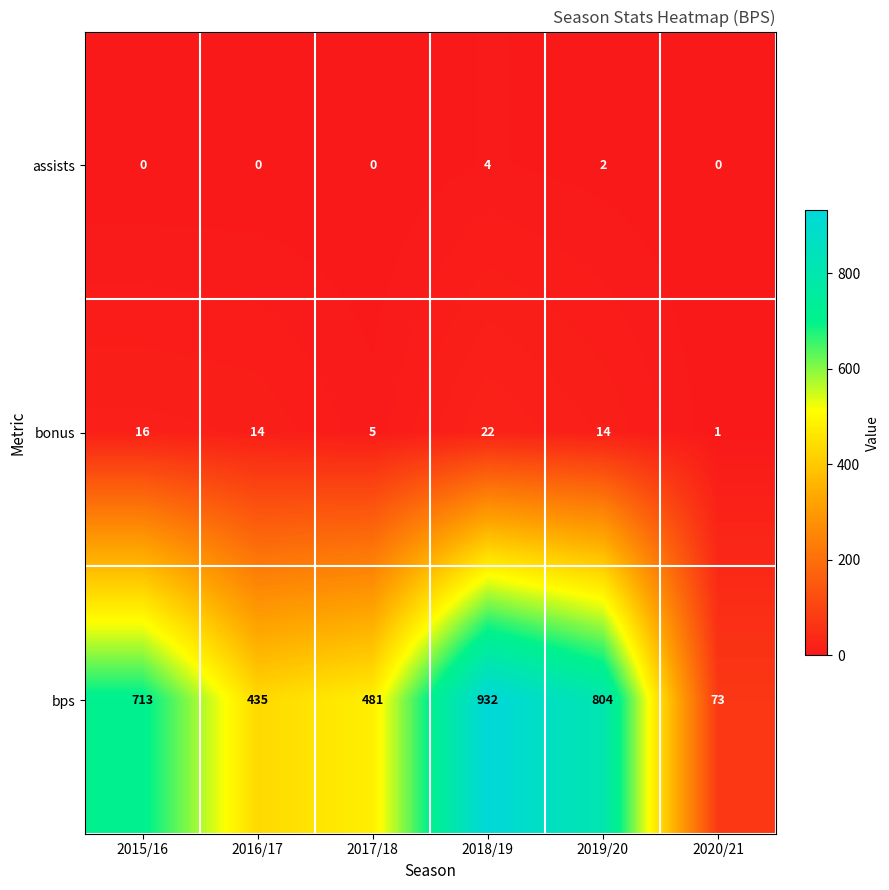

What is the difference between the maximum and second lowest values in the bps series?

497